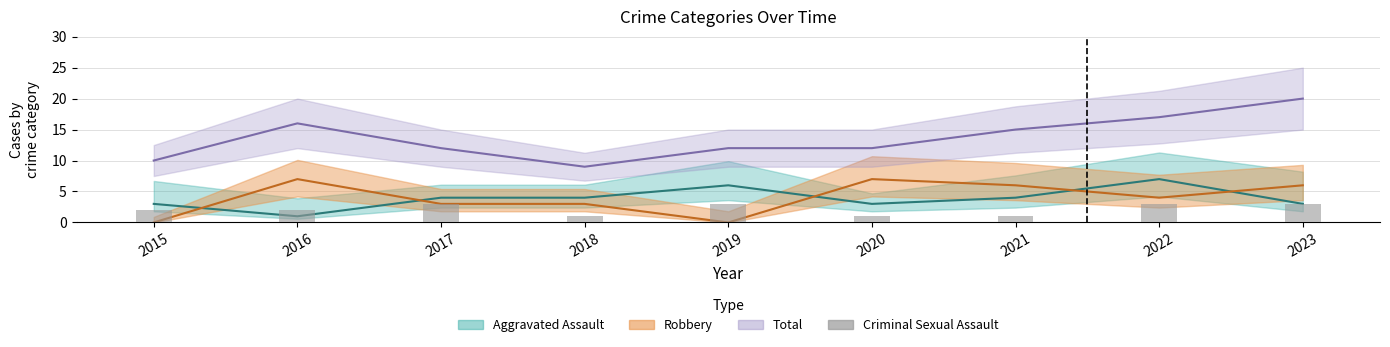

Reading left to right, what are all the values shown in this chart?

2	2	3	1	3	1	1	3	3